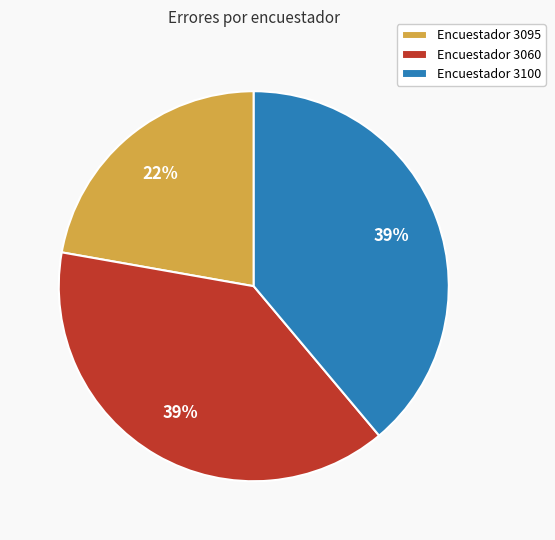

To the nearest percent, what is the difference between the largest and smallest slice percentages?

17%